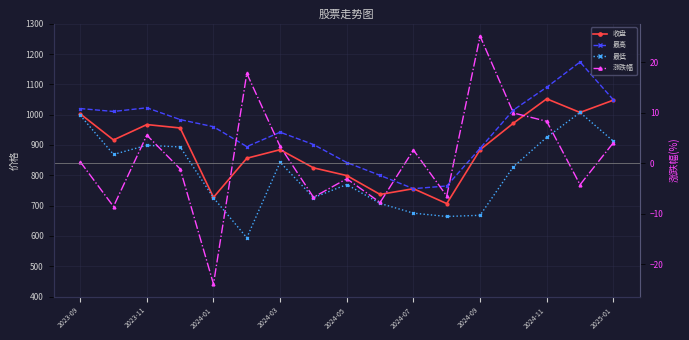

At which label does 收盘 first exceed 884?

2023-09